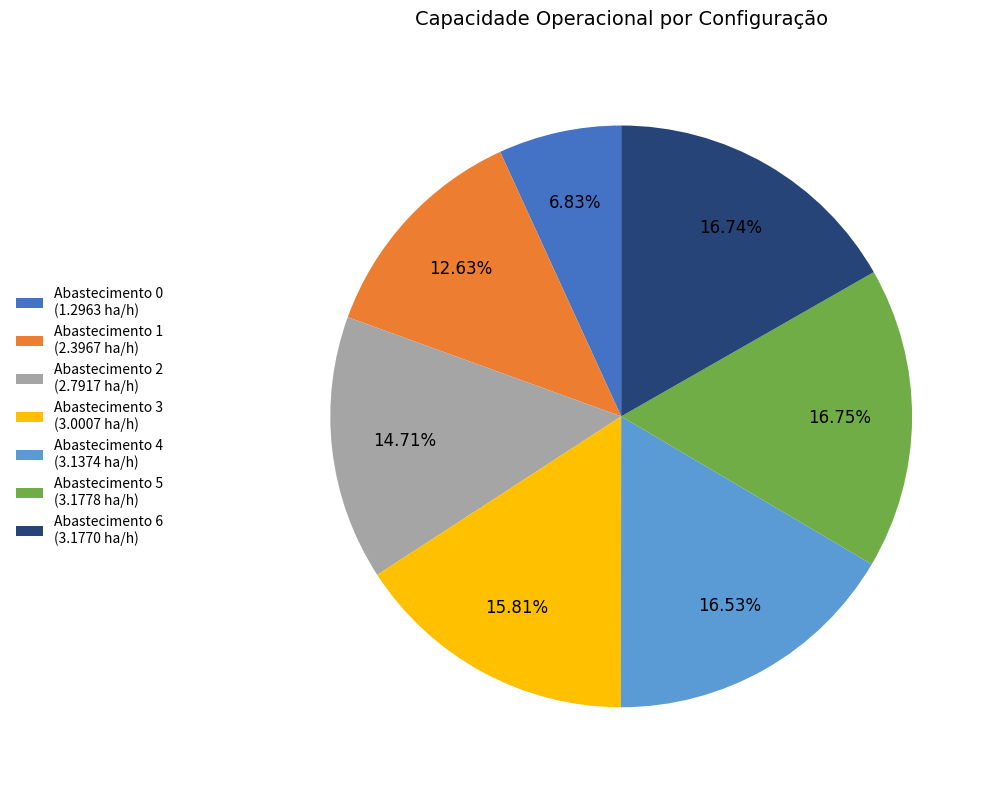

What is the ratio of the value at Abastecimento 5 (3.1778 ha/h) to the value at Abastecimento 3 (3.0007 ha/h)?

1.1